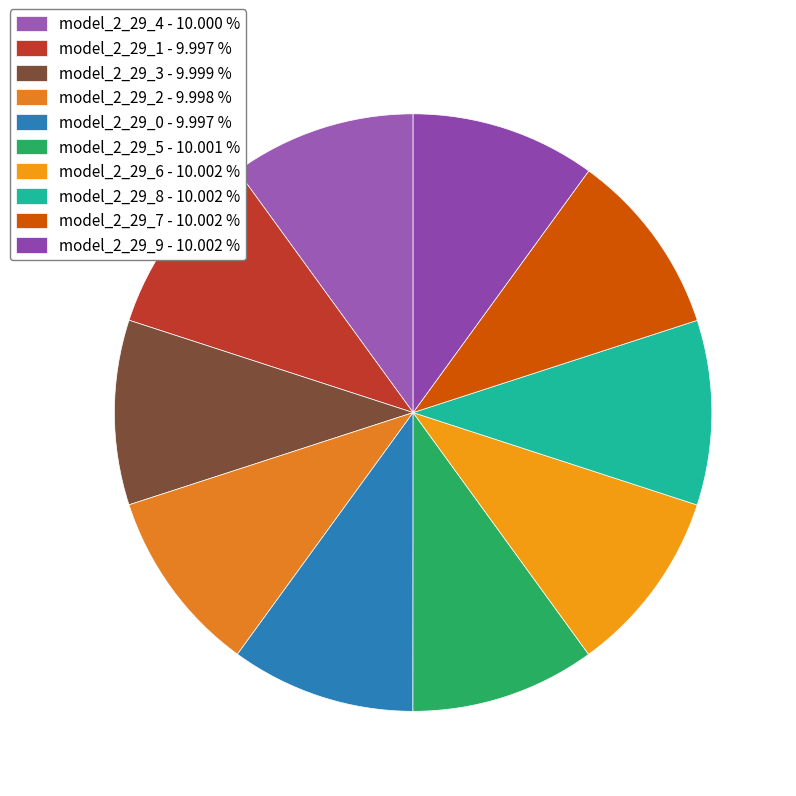

To the nearest percent, what portion does model_2_29_4 represent?

10%